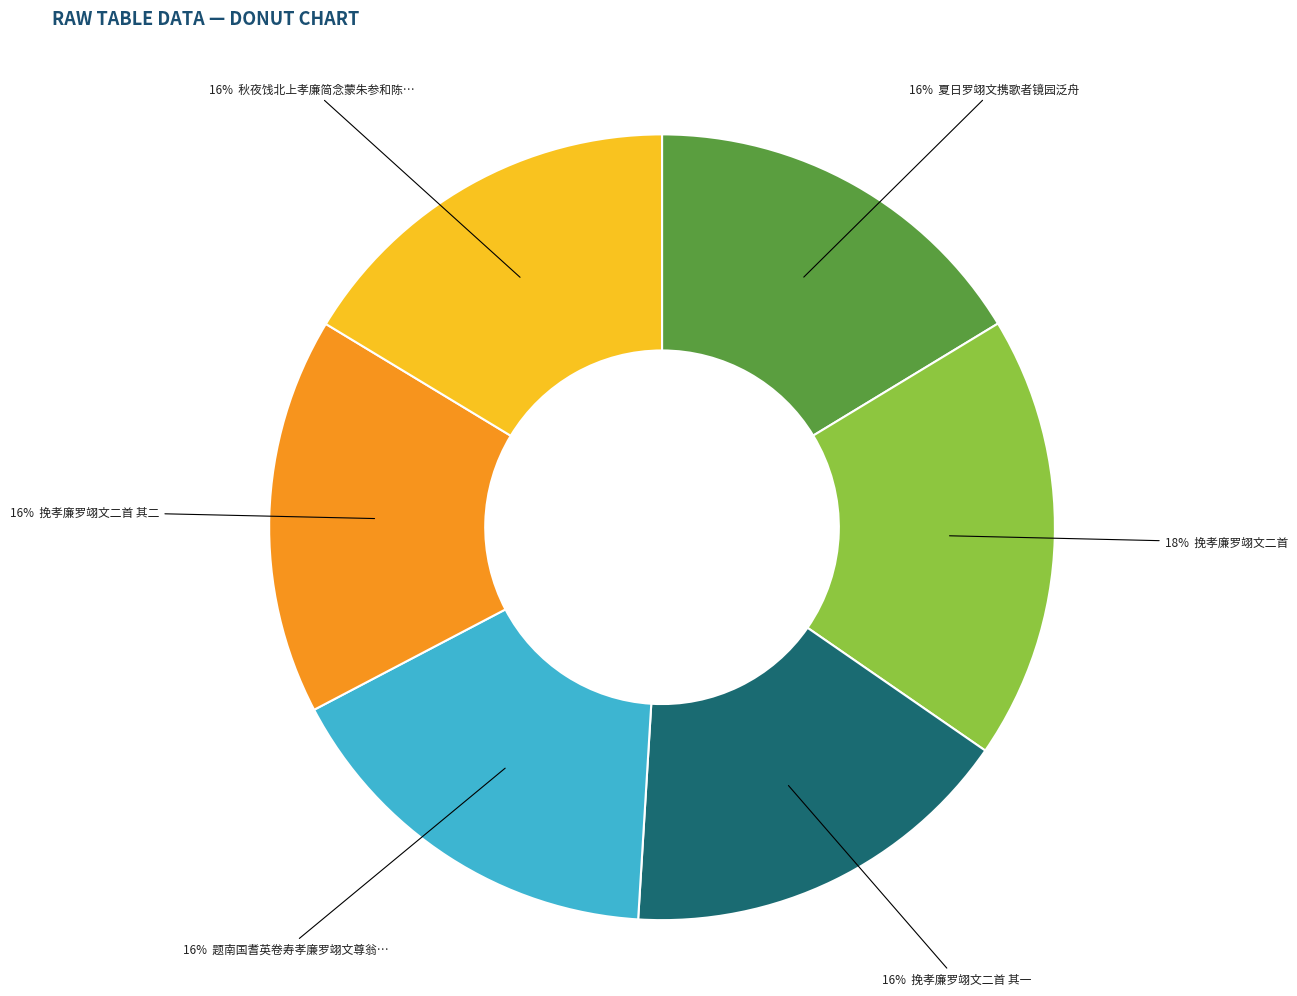

To the nearest percent, what is the difference between the largest and smallest slice percentages?

2%